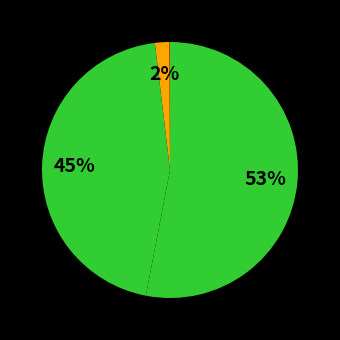

What is the majority slice?

Female